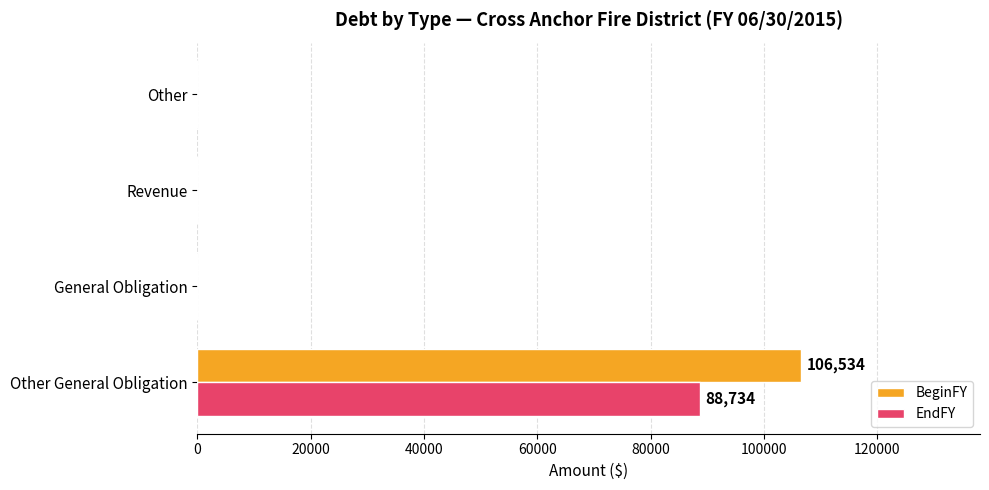

Is the value of EndFY at Other General Obligation greater than the value of BeginFY at General Obligation?

Yes